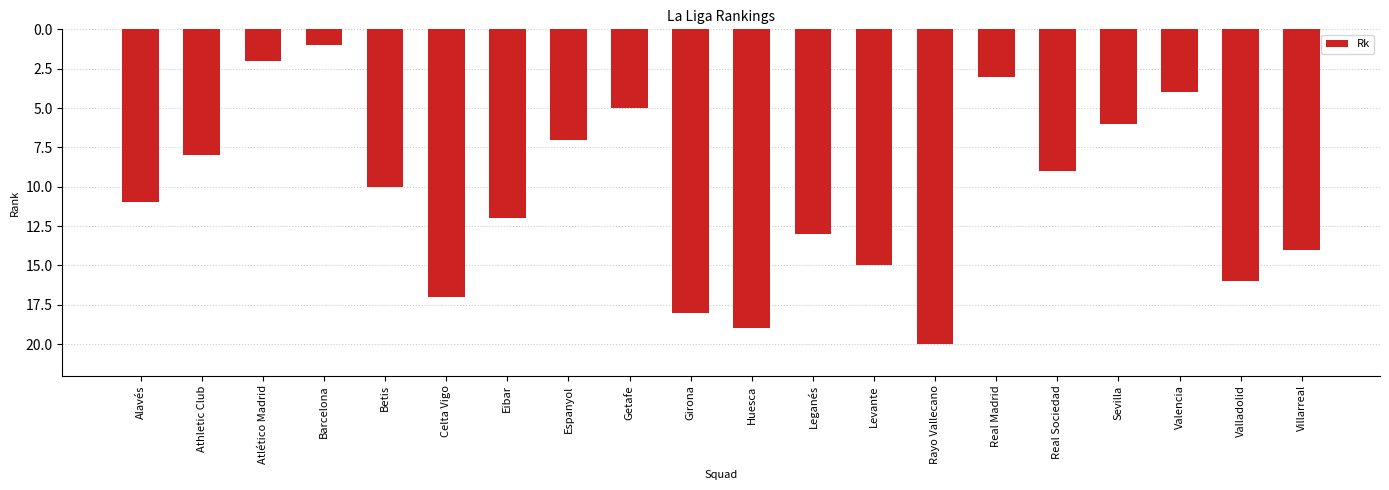

Reading left to right, transcribe all the data shown in this chart.

Alavés=11	Athletic Club=8	Atlético Madrid=2	Barcelona=1	Betis=10	Celta Vigo=17	Eibar=12	Espanyol=7	Getafe=5	Girona=18	Huesca=19	Leganés=13	Levante=15	Rayo Vallecano=20	Real Madrid=3	Real Sociedad=9	Sevilla=6	Valencia=4	Valladolid=16	Villarreal=14